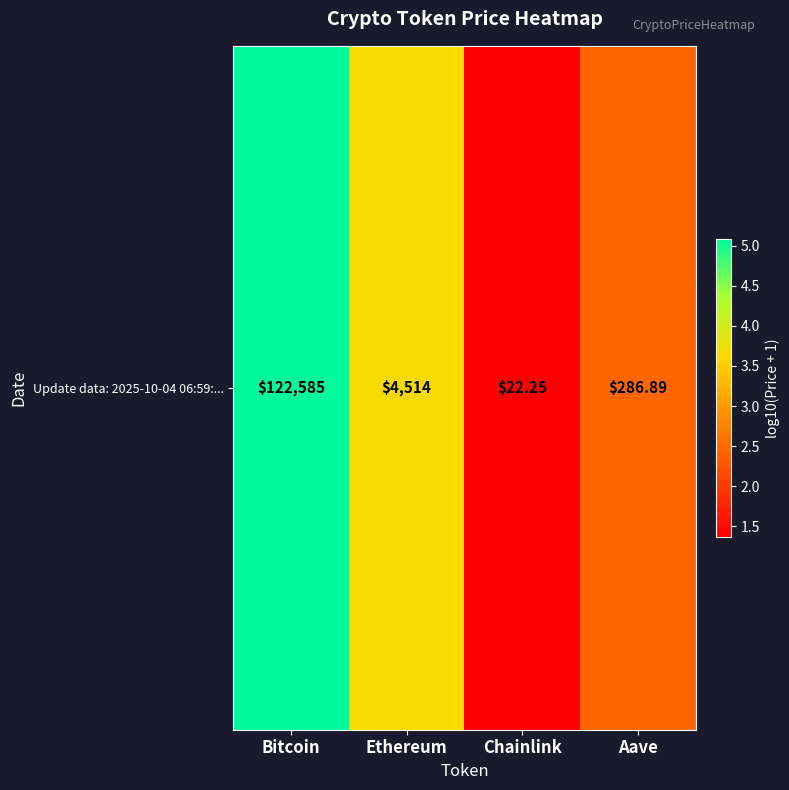

What is the sum of all values?

12.6